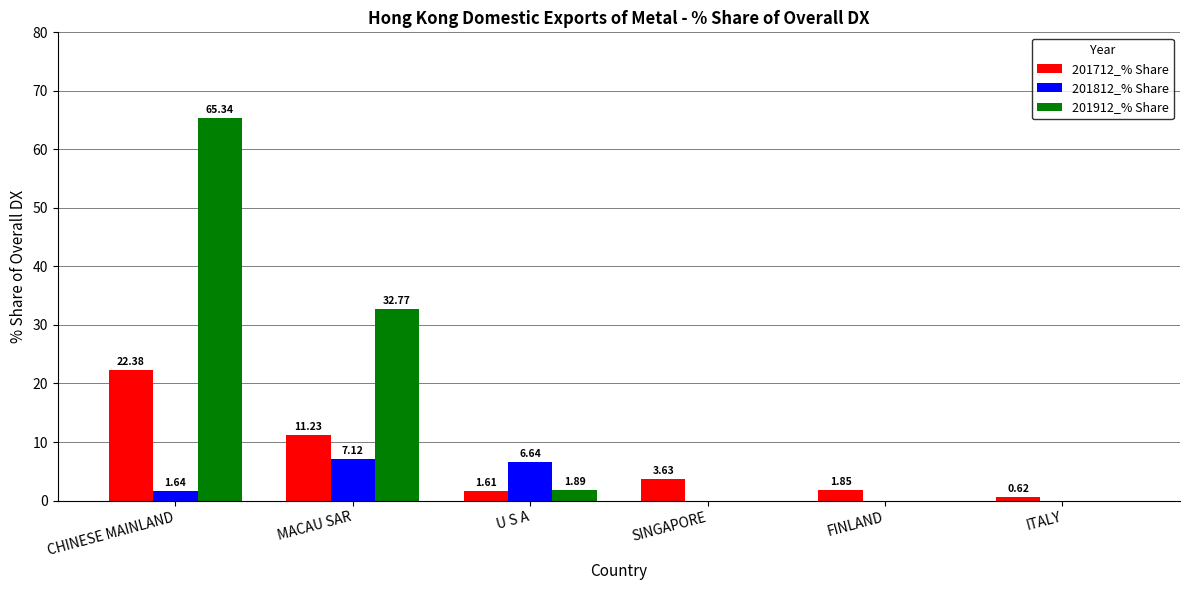

At which label does 201812_% Share reach its peak?

MACAU SAR